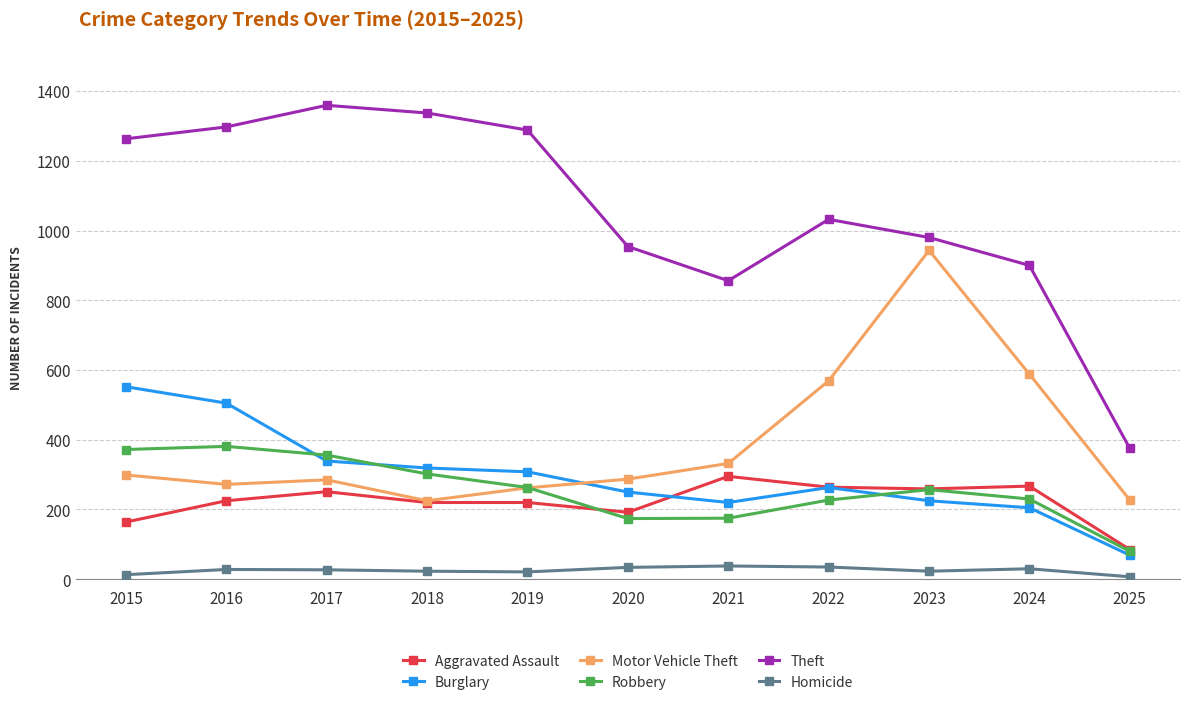

What is the sum of all Homicide values?

279